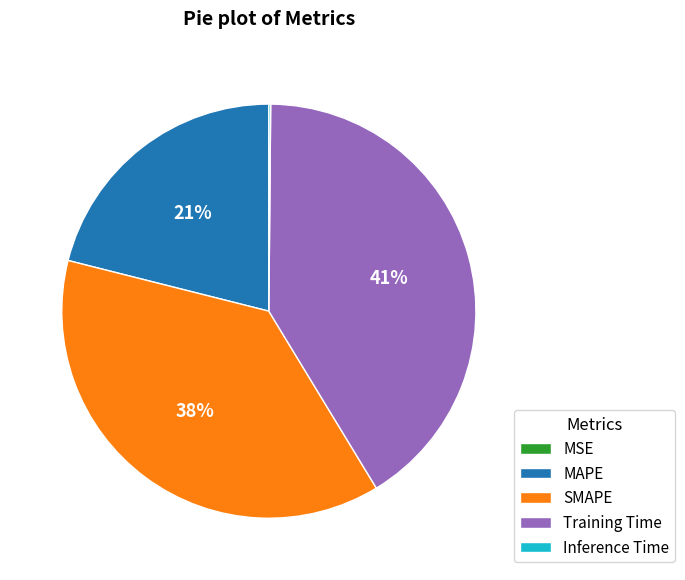

To the nearest percent, what percentage of the pie is Training Time?

41%